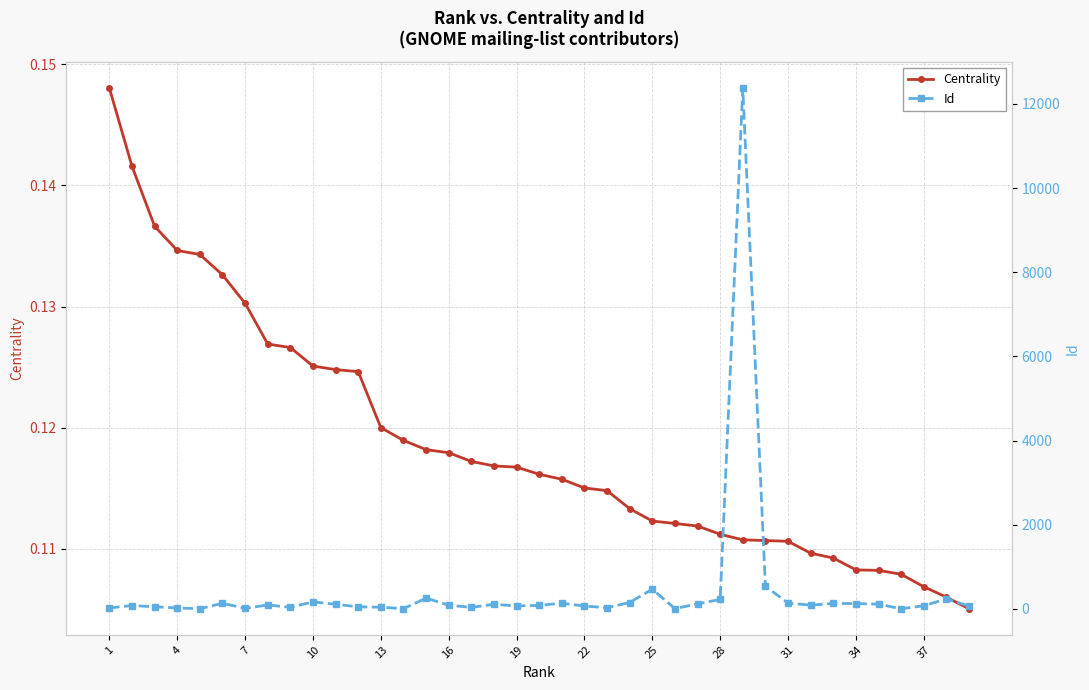

Reading left to right, transcribe all the data shown in this chart.

Centrality: 0.1	0.1	0.1	0.1	0.1	0.1	0.1	0.1	0.1	0.1	0.1	0.1	0.1	0.1	0.1	0.1	0.1	0.1	0.1	0.1	0.1	0.1	0.1	0.1	0.1	0.1	0.1	0.1	0.1	0.1	0.1	0.1	0.1	0.1	0.1	0.1	0.1	0.1	0.1
Id: 23.0	80.0	51.0	22.0	5.0	133.0	15.0	92.0	39.0	167.0	110.0	50.0	40.0	6.0	256.0	88.0	37.0	109.0	70.0	83.0	135.0	68.0	28.0	152.0	469.0	7.0	120.0	225.0	12377.0	539.0	138.0	89.0	131.0	126.0	114.0	3.0	75.0	237.0	69.0